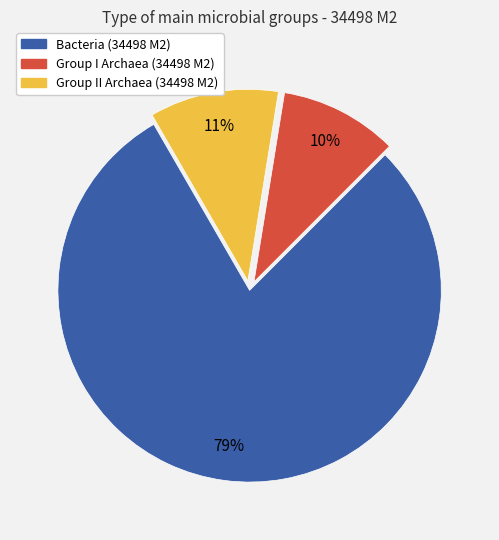

How many segments does this pie chart have?

3